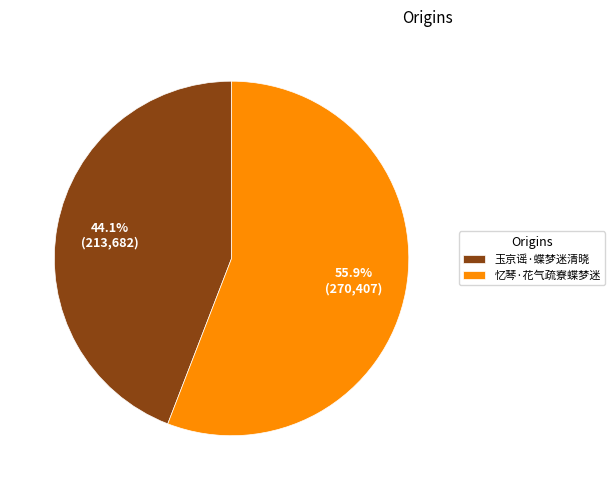

What is the largest slice in the pie chart?

忆琴·花气疏寮蝶梦迷